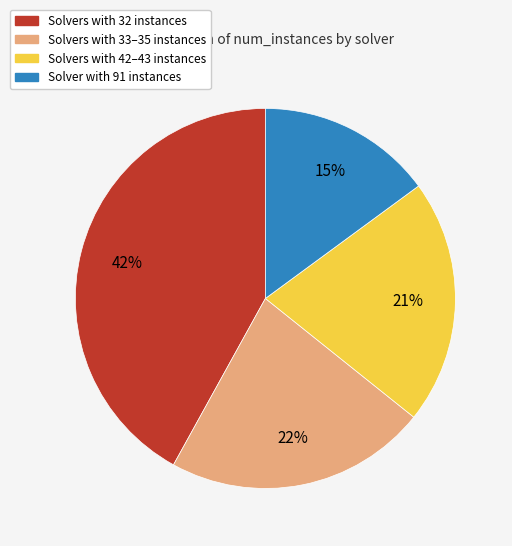

Do Solvers with 32 instances and Solver with 91 instances together represent more than half of the pie?

Yes